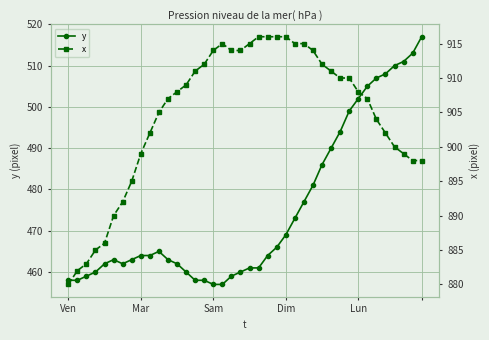

What is the highest value of the y series?

517